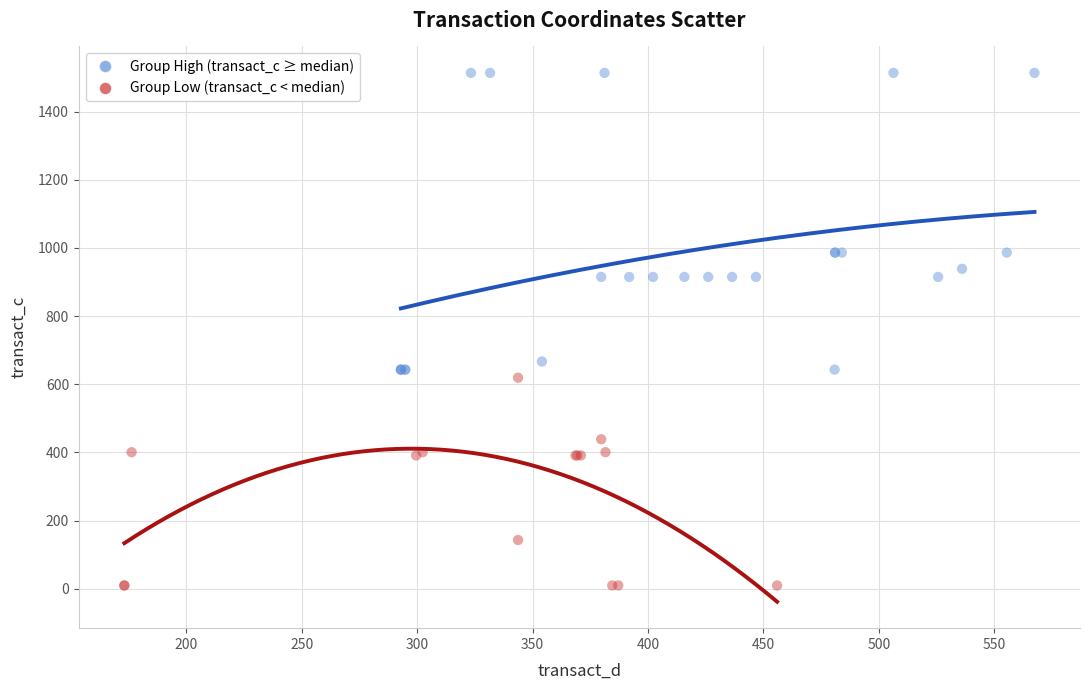

Which series reaches the minimum Y coordinate?

Group Low (transact_c < median)